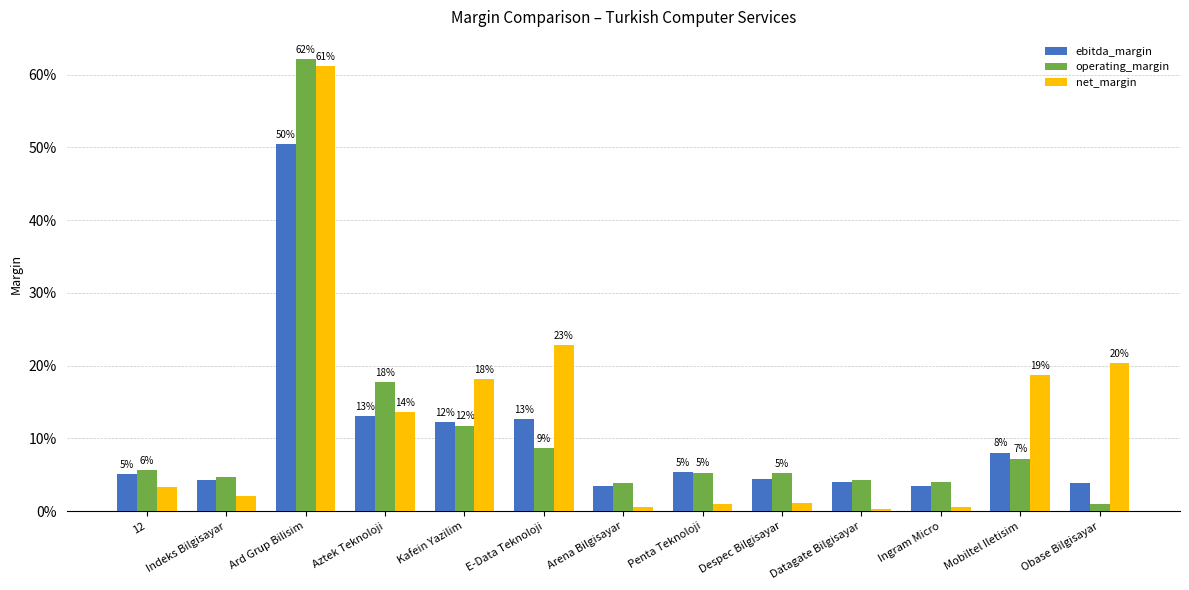

What is the label of the 9th bar from the right?

Kafein Yazilim